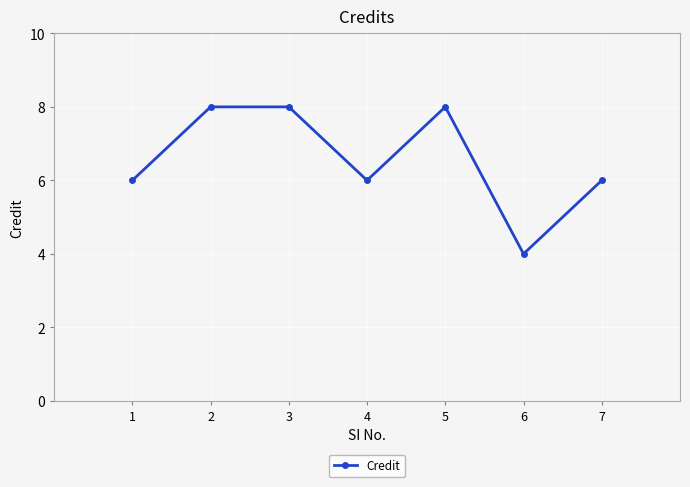

What is the value of the 2nd point from the left?

8